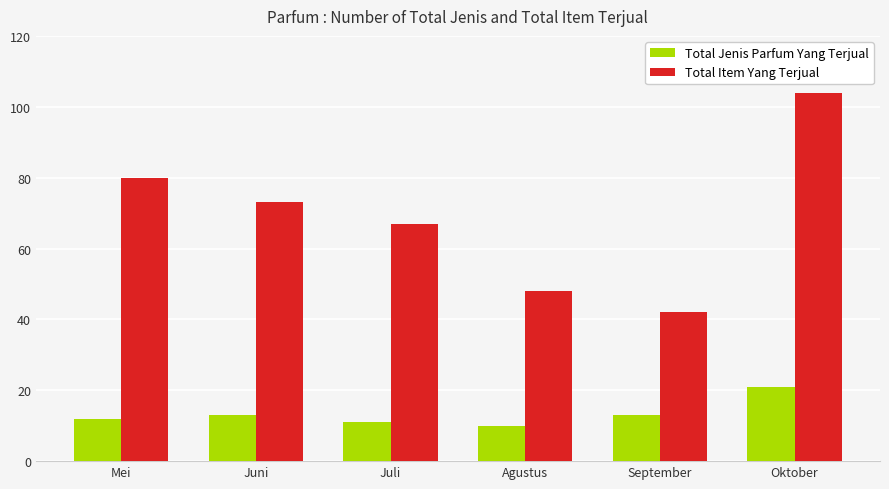

Between Juni and Oktober, which series saw the biggest shift?

Total Item Yang Terjual